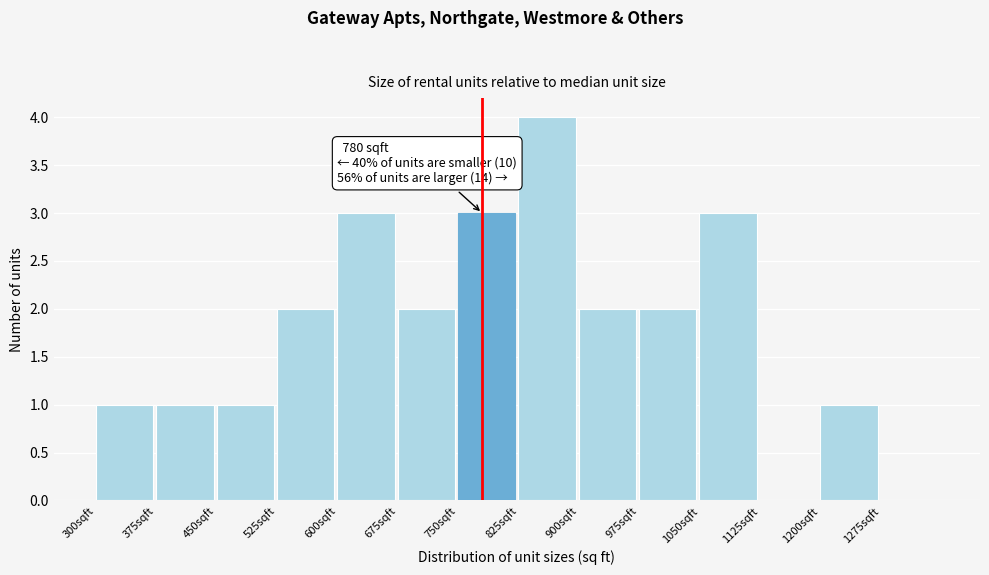

Reading right to left, transcribe all the data shown in this chart.

1275sqft=0	1200sqft=1	1125sqft=0	1050sqft=3	975sqft=2	900sqft=2	825sqft=4	750sqft=3	675sqft=2	600sqft=3	525sqft=2	450sqft=1	375sqft=1	300sqft=1